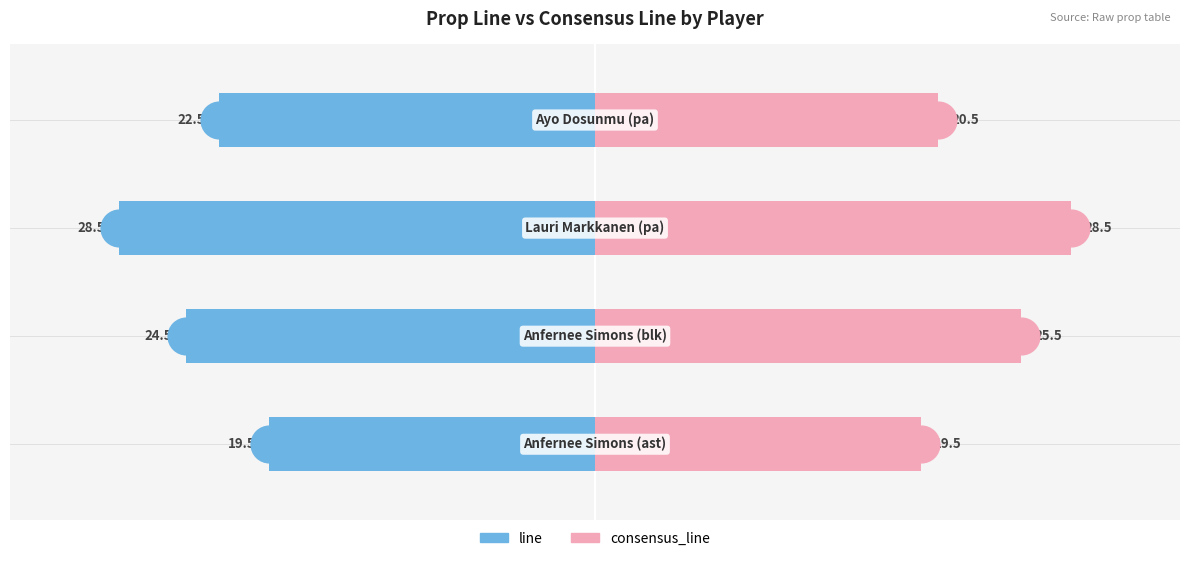

Which series reaches the minimum Y coordinate?

line